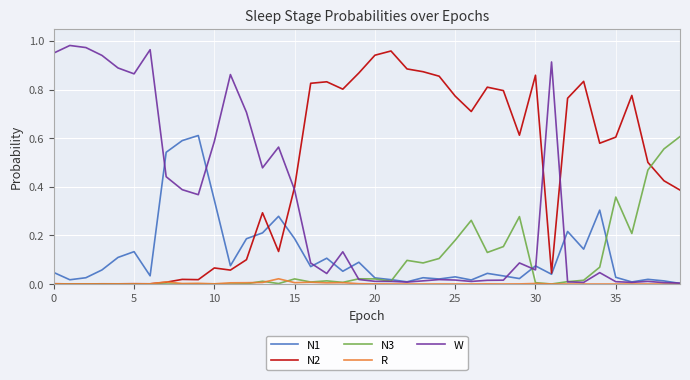

Is this an area chart (filled region under the line)?

No